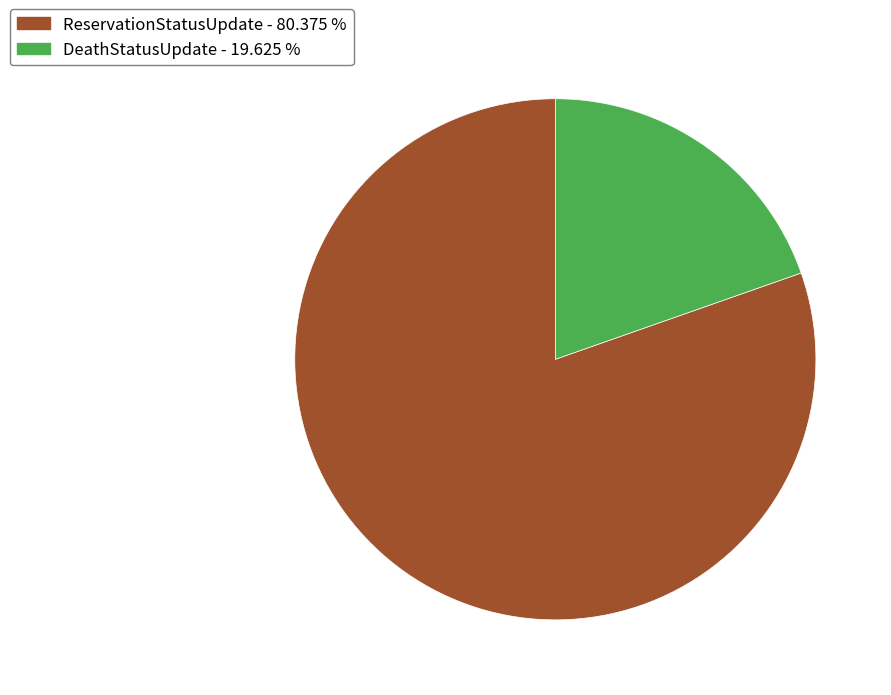

Does any single category account for the majority?

Yes